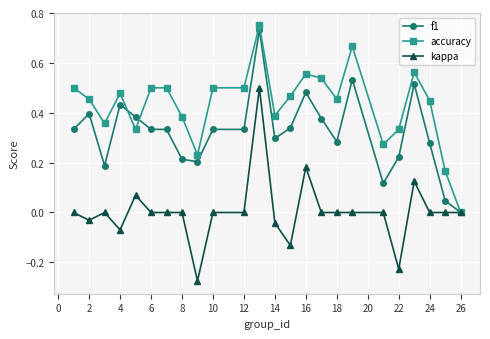

Which series has the widest spread of values?

kappa